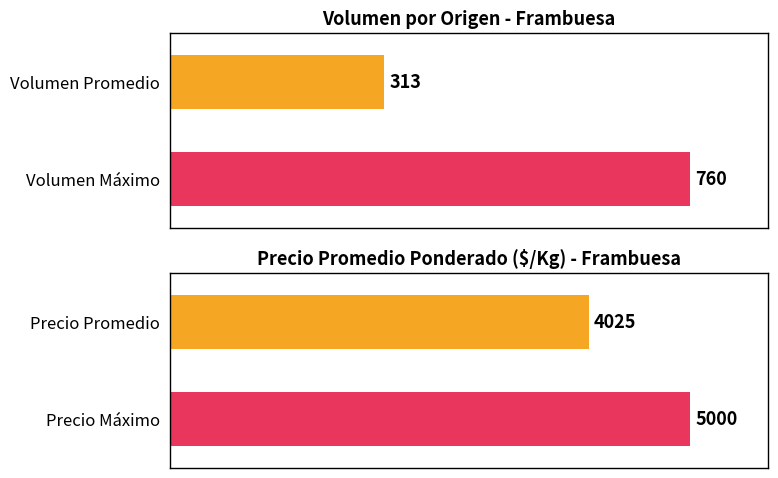

List the series in order of their overall mean, lowest first.

Volumen, Precio promedio ponderado